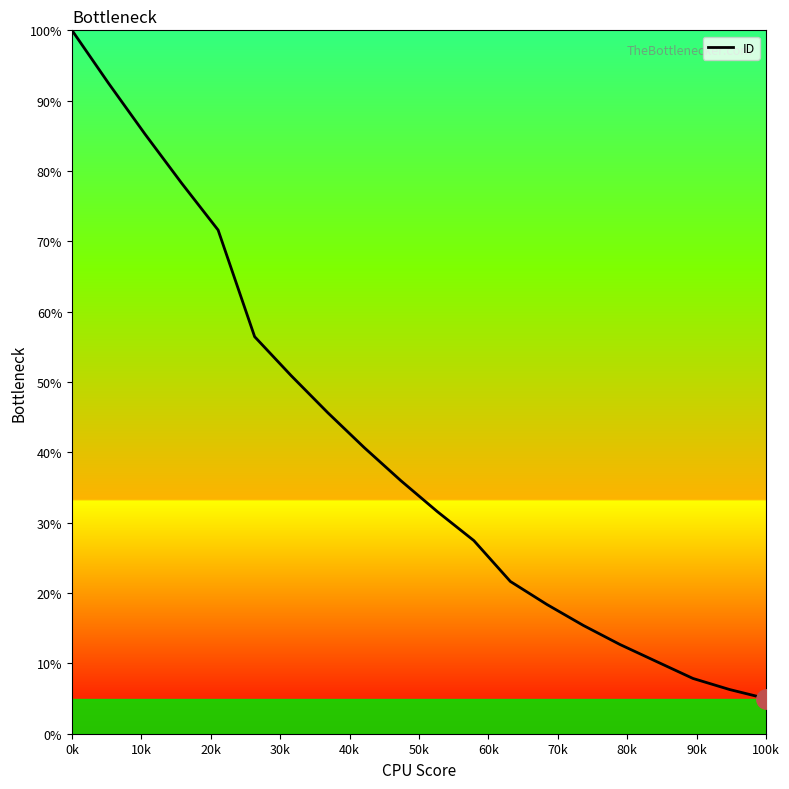

What is the average value?

40.7